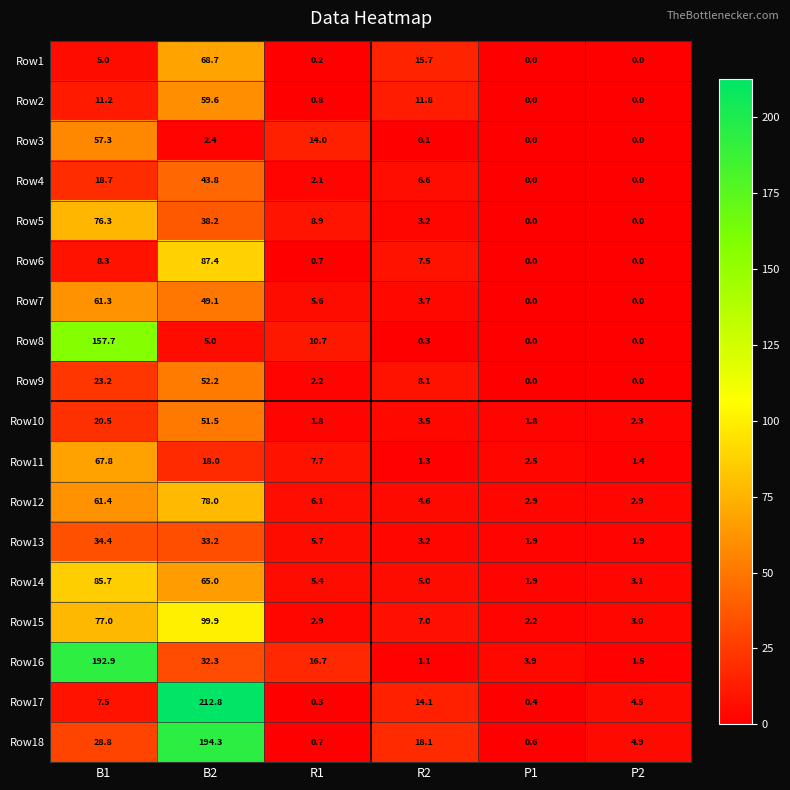

The value of Row13 at R2 is 3.2. True or false?

True